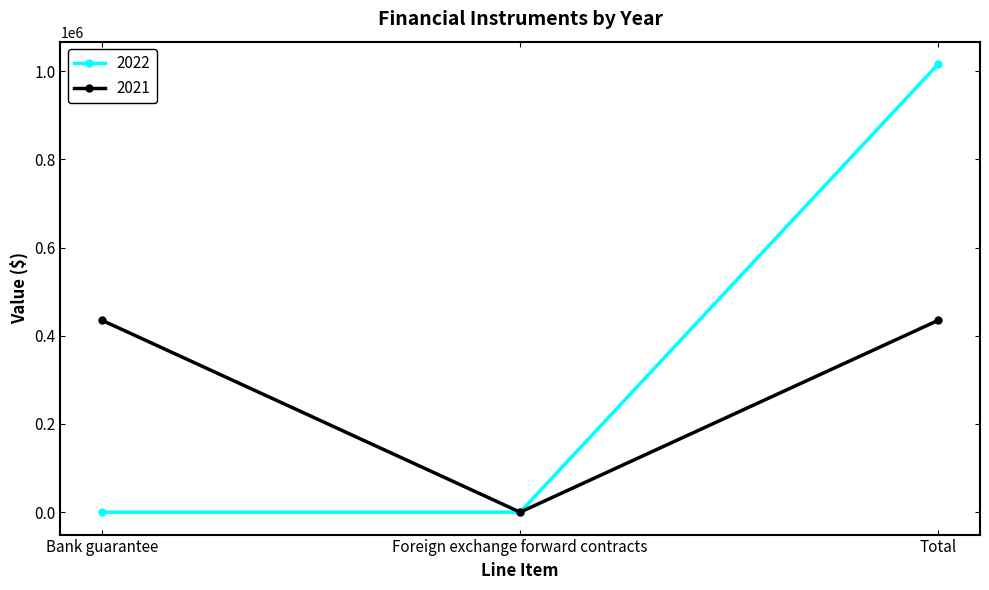

What is the approximate value of 2021 at Total, to the nearest 10?

435030